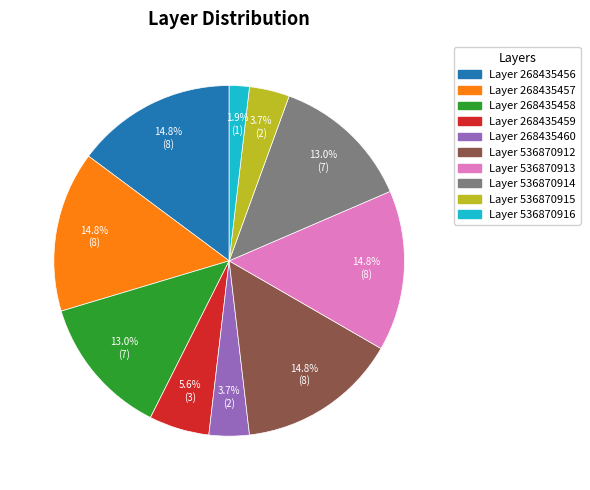

Is there any slice that represents more than half of the pie?

No